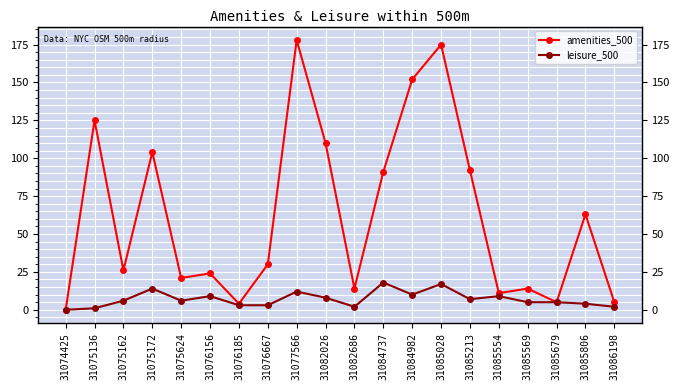

What are all the series names shown in the legend?

amenities_500, leisure_500